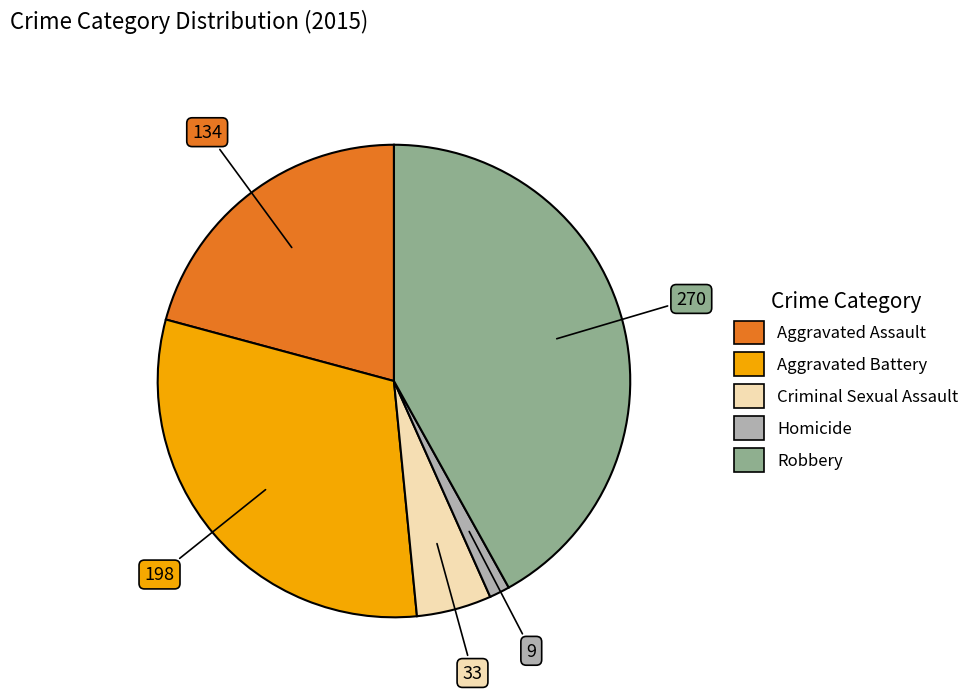

Rank the categories by value from highest to lowest.

Robbery, Aggravated Battery, Aggravated Assault, Criminal Sexual Assault, Homicide